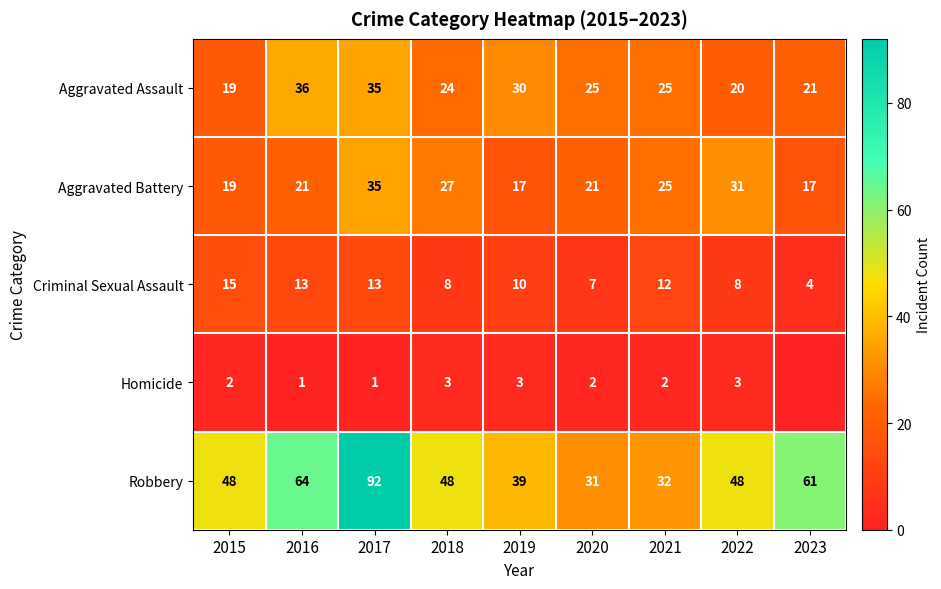

What is the spread (max minus min) of values at 2019?

36